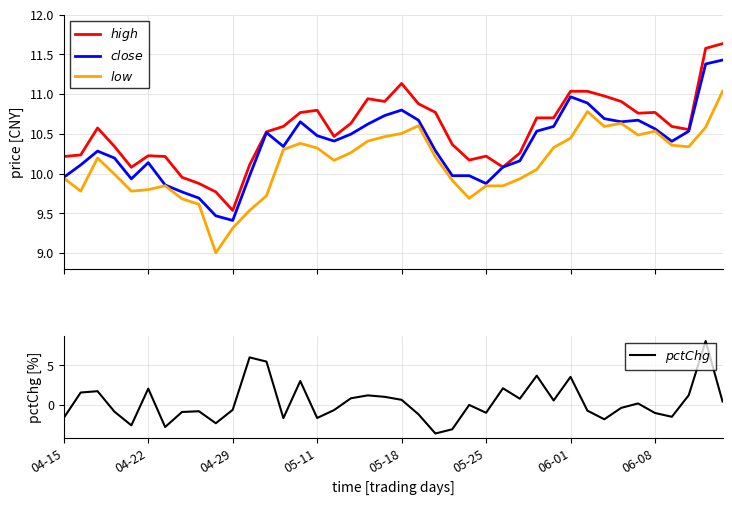

Count the number of data series in this chart.

4